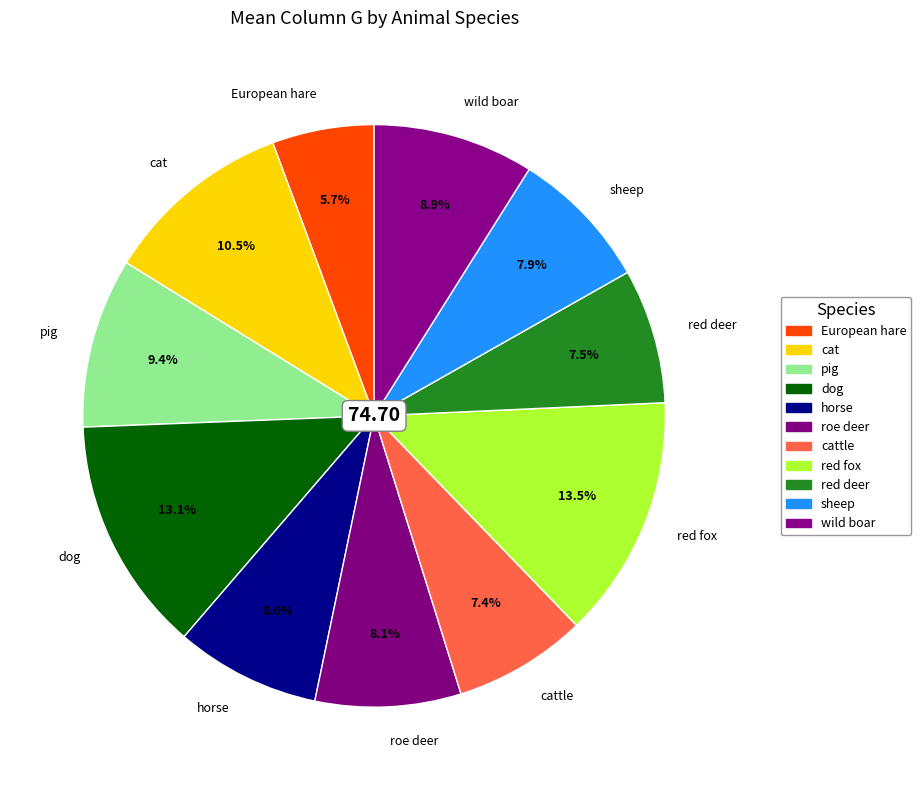

Is it true that European hare is 6% of the pie?

True